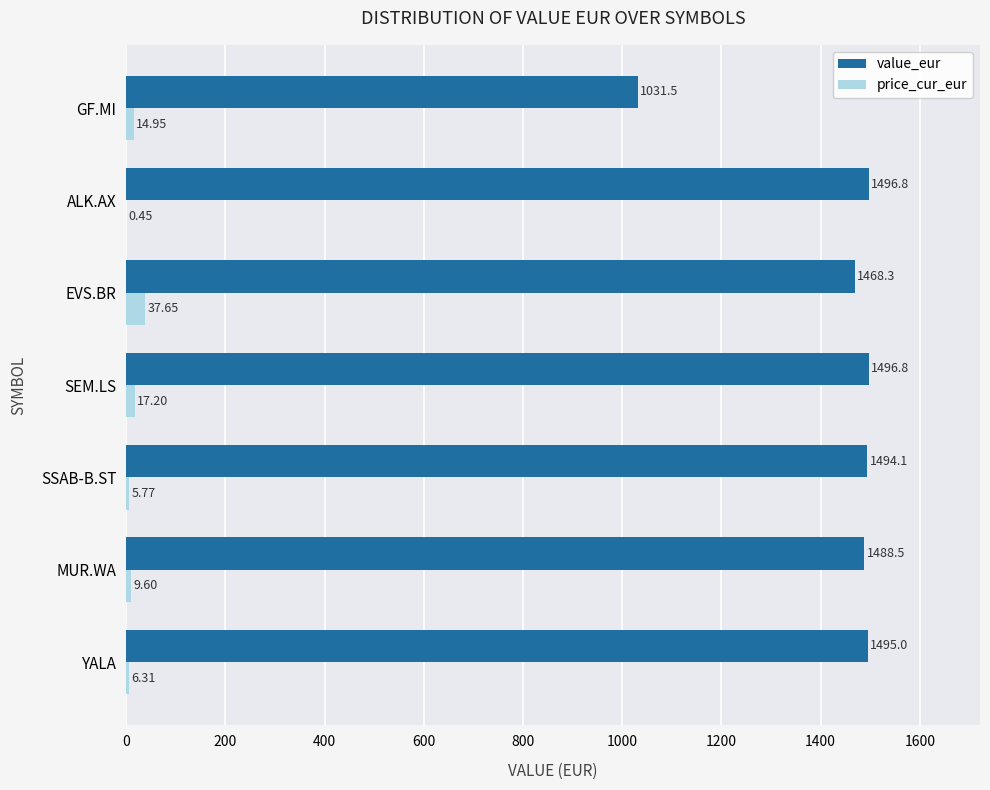

What is the sum of all value_eur values?

9971.0